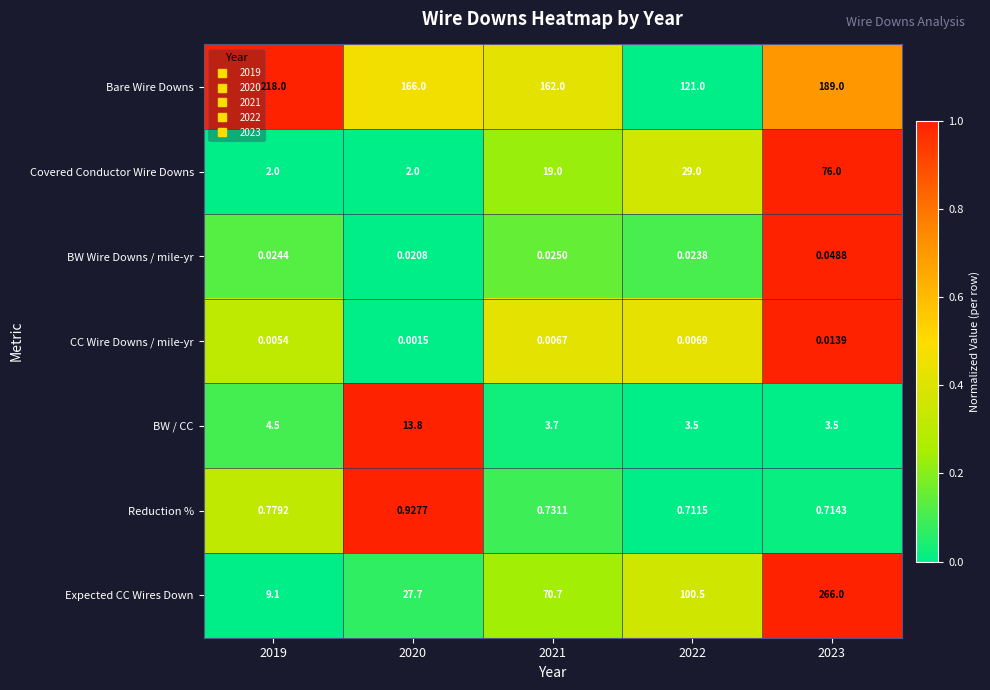

Which series has the largest range (max minus min)?

Expected CC Wires Down